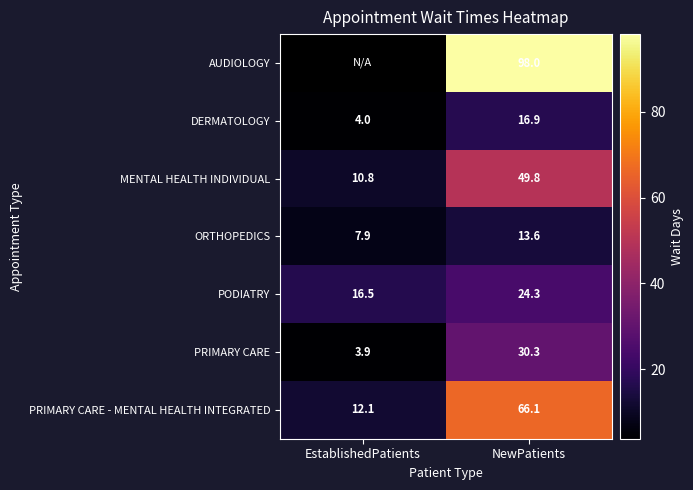

At which label does PODIATRY reach its peak?

NewPatients